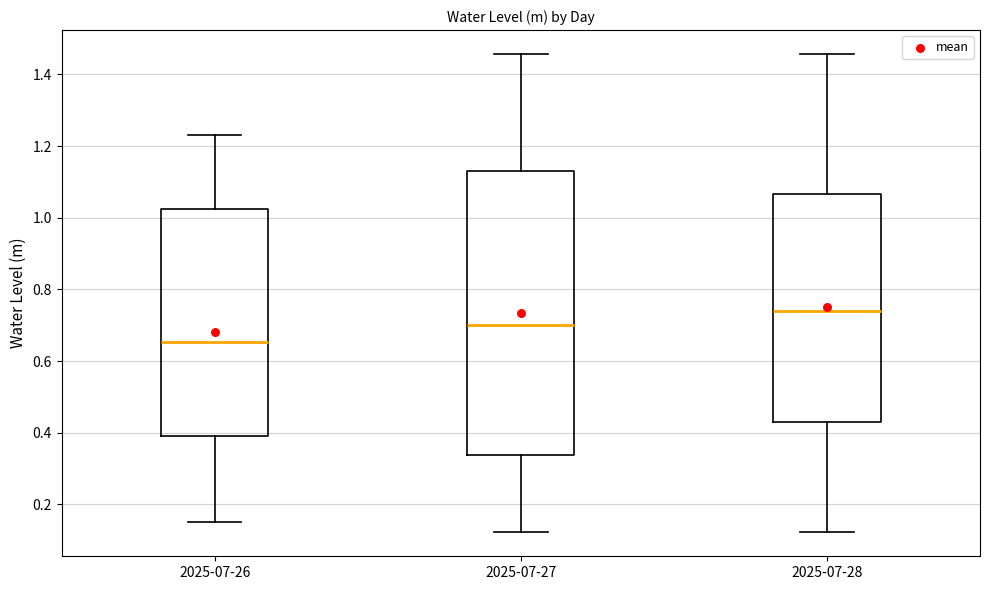

Reading left to right, read every box against the y-axis: the position of its median line, the range the box covers, and the ends of its whiskers. The values are not printed on the chart, so give them approximately, as read against the axis.

2025-07-26: median 0.66, box 0.40 to 1.02, whiskers 0.16 to 1.24
2025-07-27: median 0.70, box 0.34 to 1.14, whiskers 0.12 to 1.46
2025-07-28: median 0.74, box 0.44 to 1.06, whiskers 0.12 to 1.46